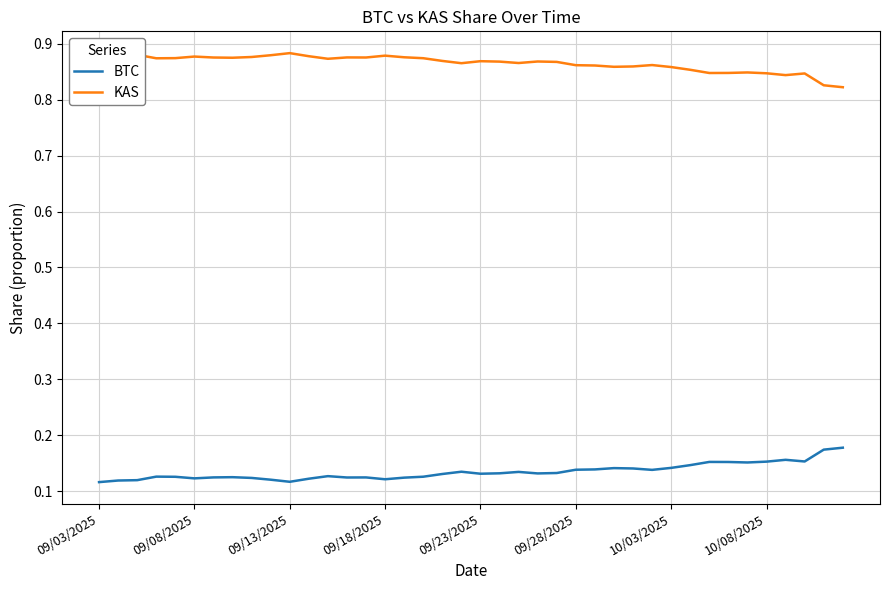

The value of BTC at 10/08/2025 is 0.1. True or false?

False